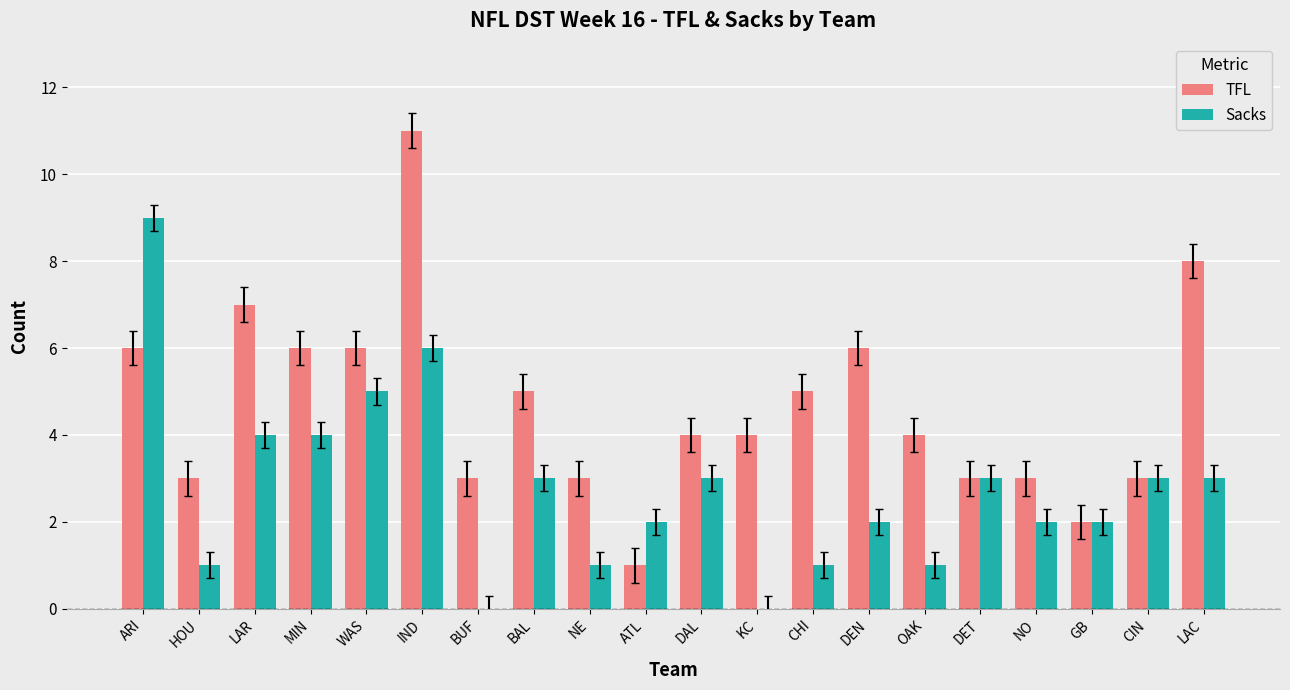

What is the highest value of the TFL series?

11